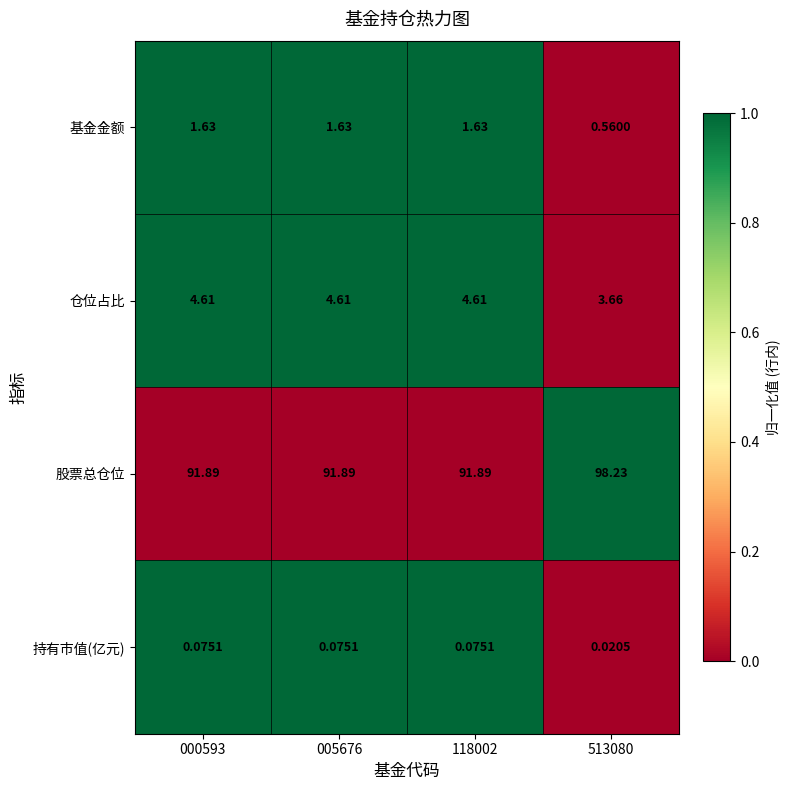

How many data points does each series have?

4